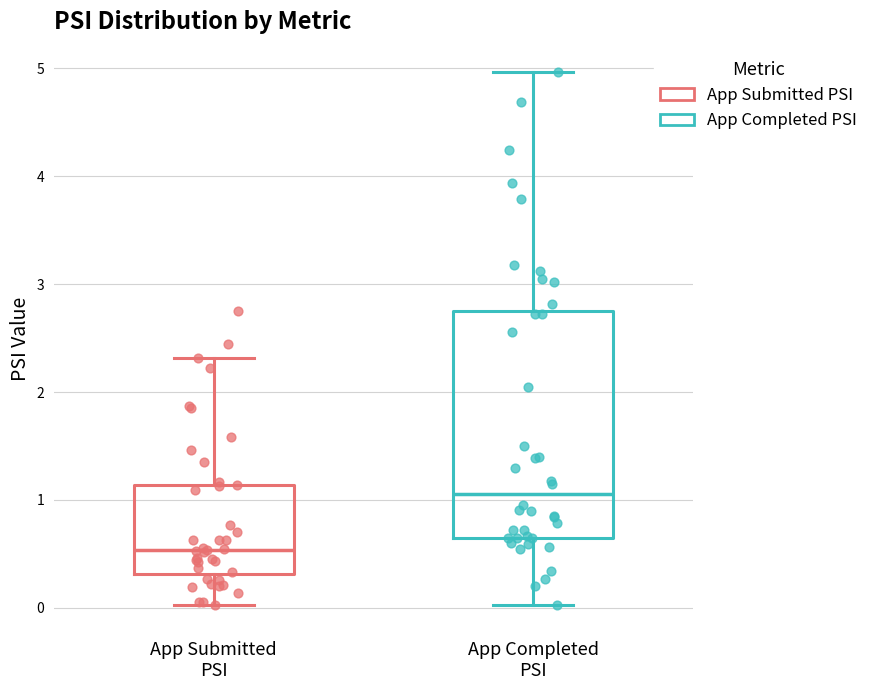

Reading left to right, transcribe this box plot: for each box, give where its median line is, the range the box spans, and where its two whiskers end, as read against the y-axis. The values are not printed on the chart, so give them approximately, as read against the axis.

App Submitted PSI: median 0.5, box 0.3 to 1.1, whiskers 0.0 to 2.3
App Completed PSI: median 1.1, box 0.6 to 2.7, whiskers 0.0 to 5.0